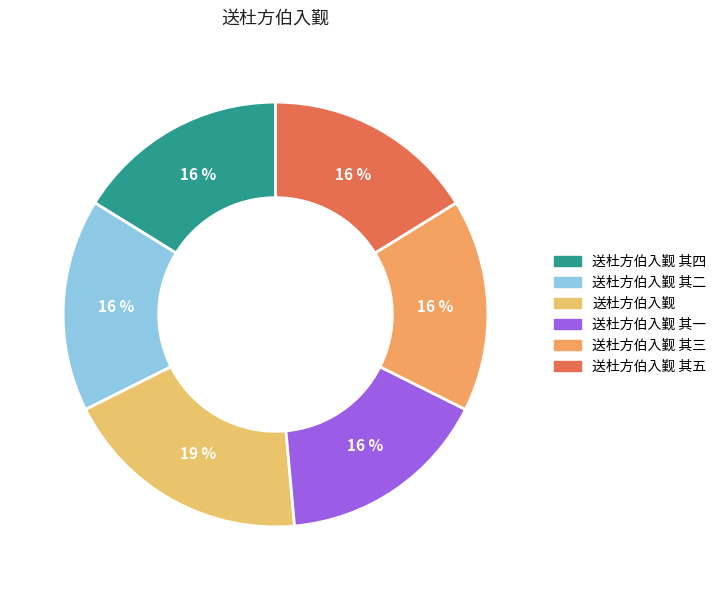

Count the number of slices in the pie.

6